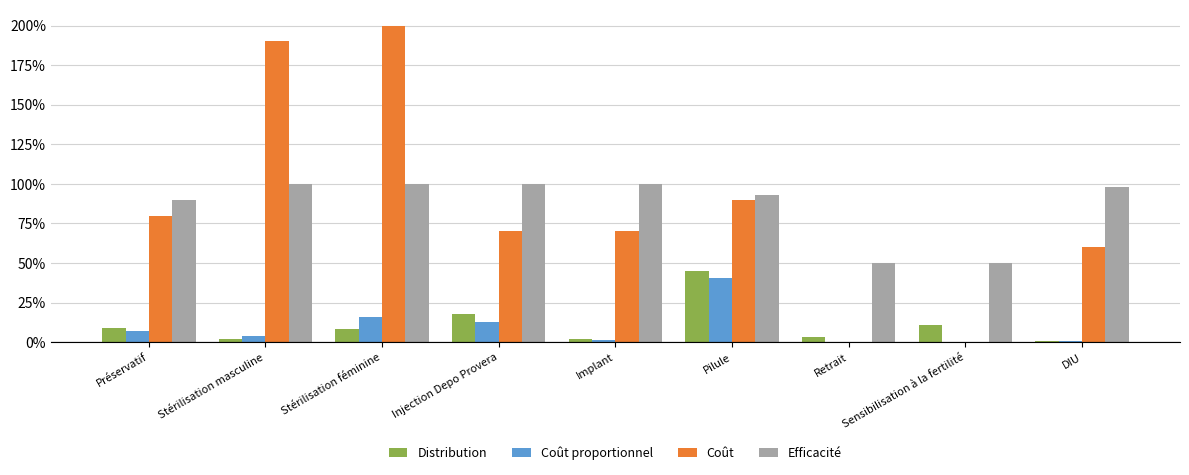

Are the bars horizontal?

No